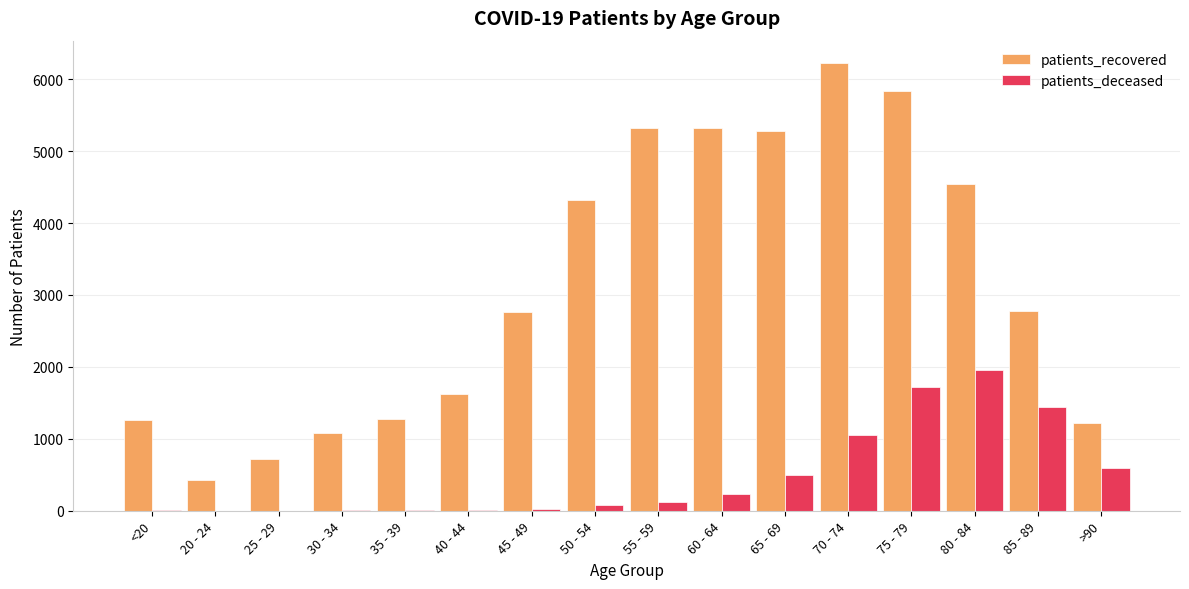

At which category is the sum across all series the highest?

75 - 79